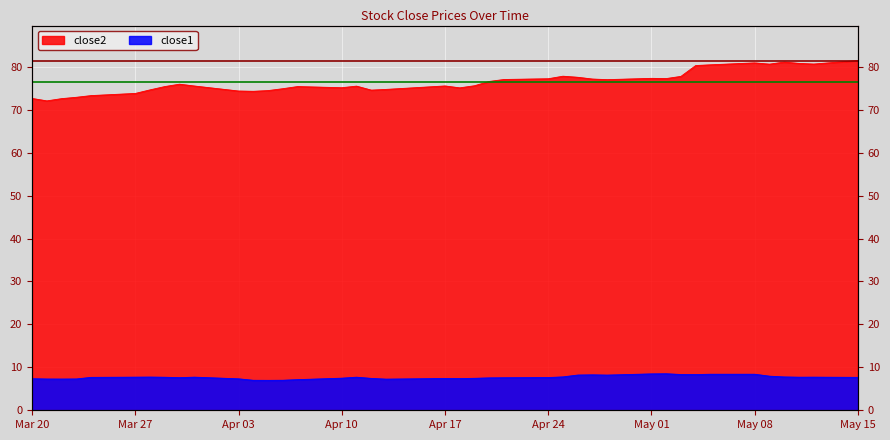

Which category has the lowest value across all series?

2017-04-05